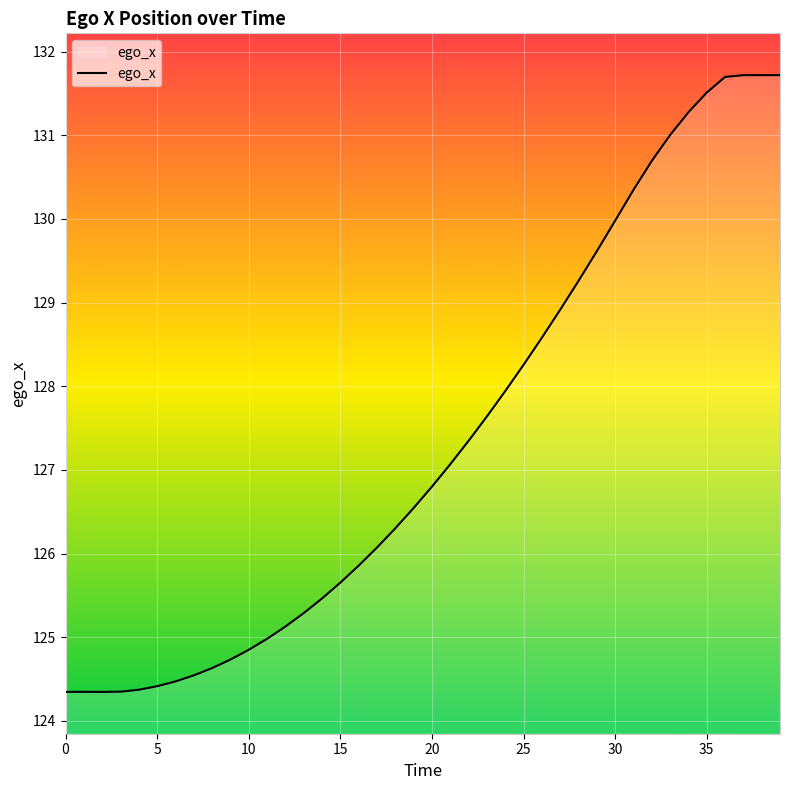

What is the difference between the maximum and minimum values?

7.4